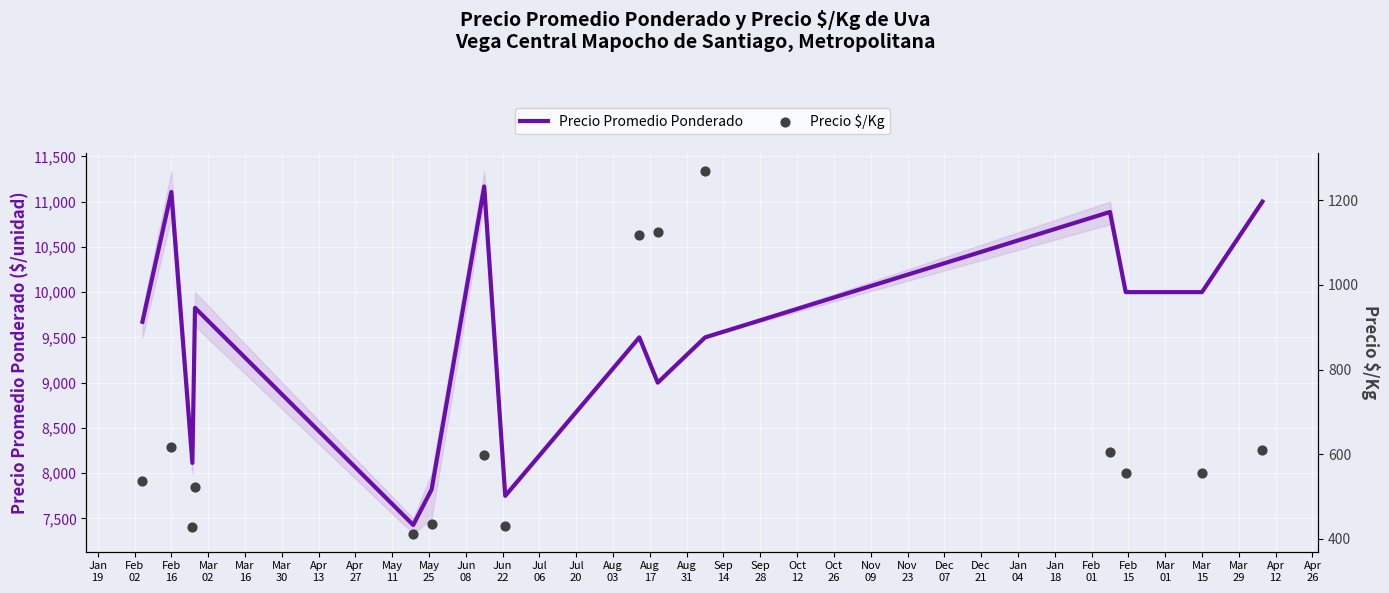

What is the minimum value for Precio Promedio Ponderado?

7428.7